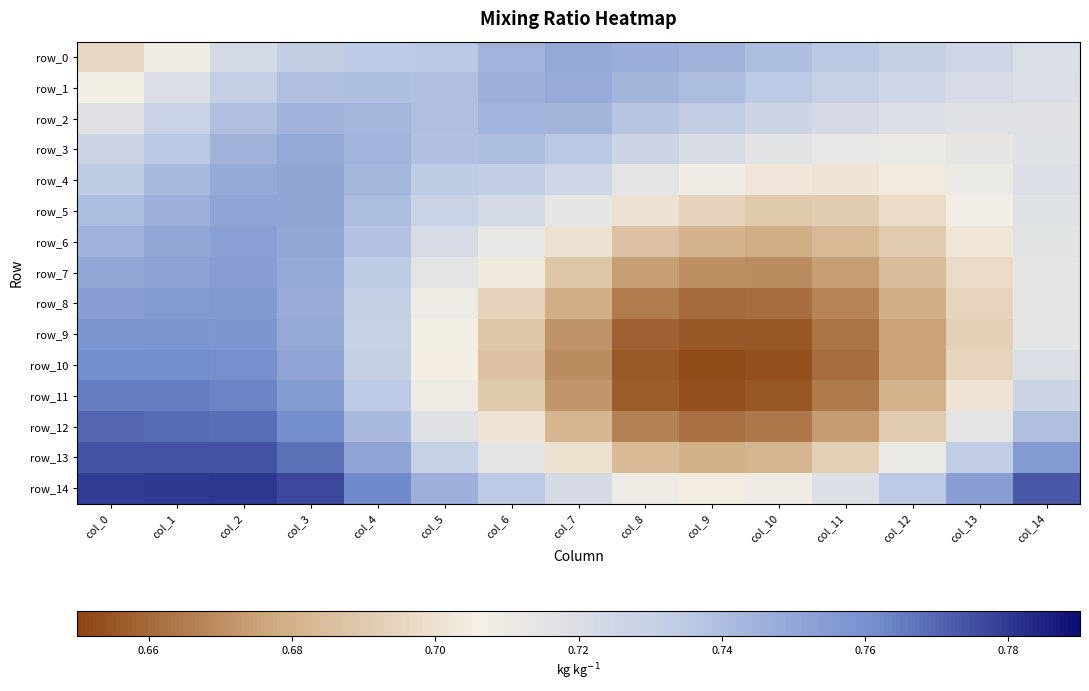

At which category is the sum across all series the highest?

col_2